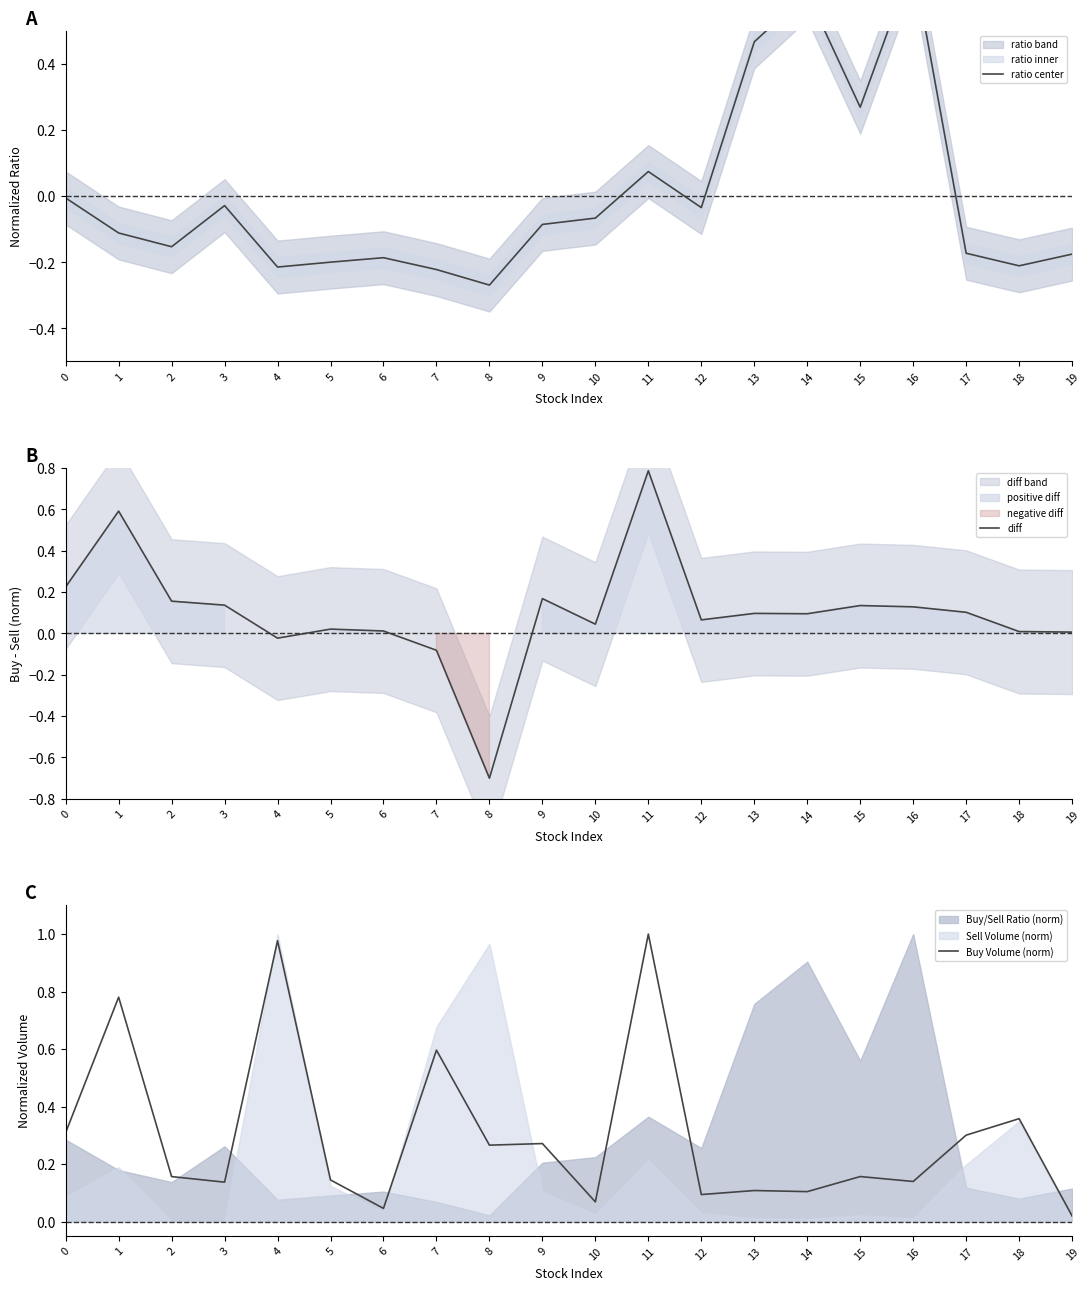

How many interior local peaks does the diff series have?

6